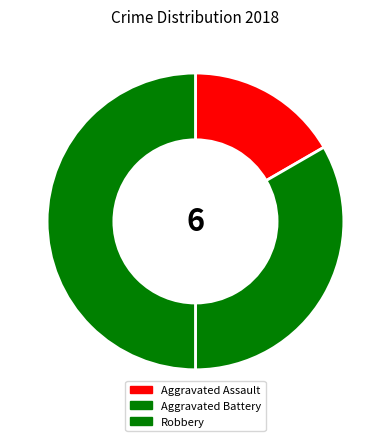

How many segments does this pie chart have?

3